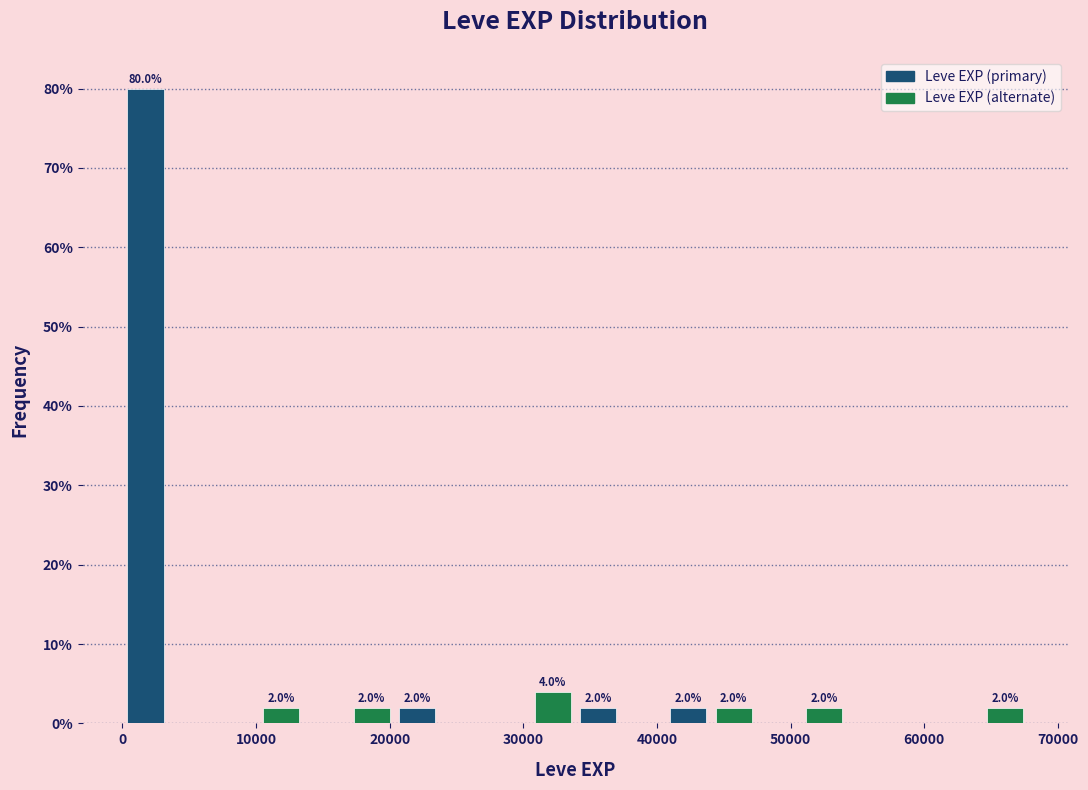

Read against the x-axis, roughly where is the centre of the tallest bar?

2000